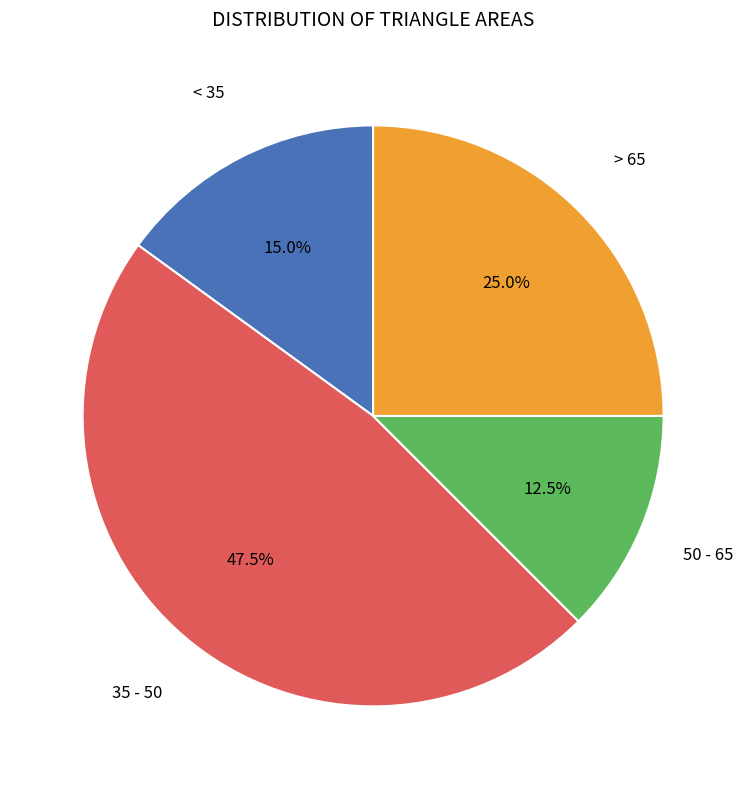

Does any single category account for the majority?

No